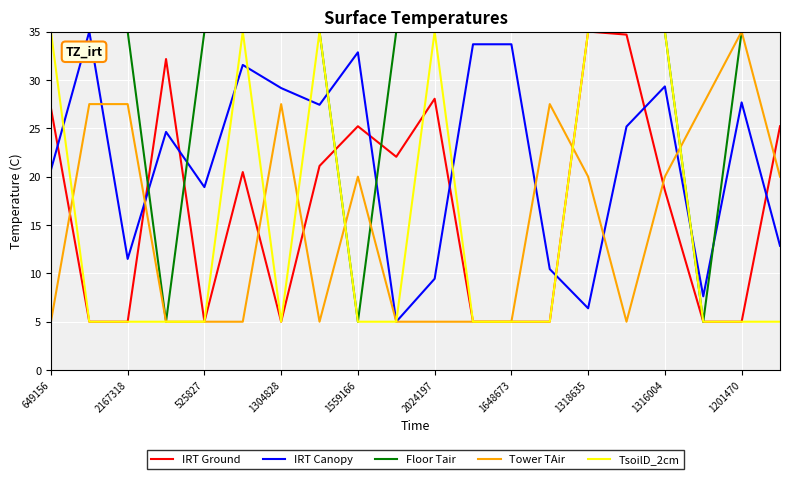

What is the greatest value displayed?

35.0